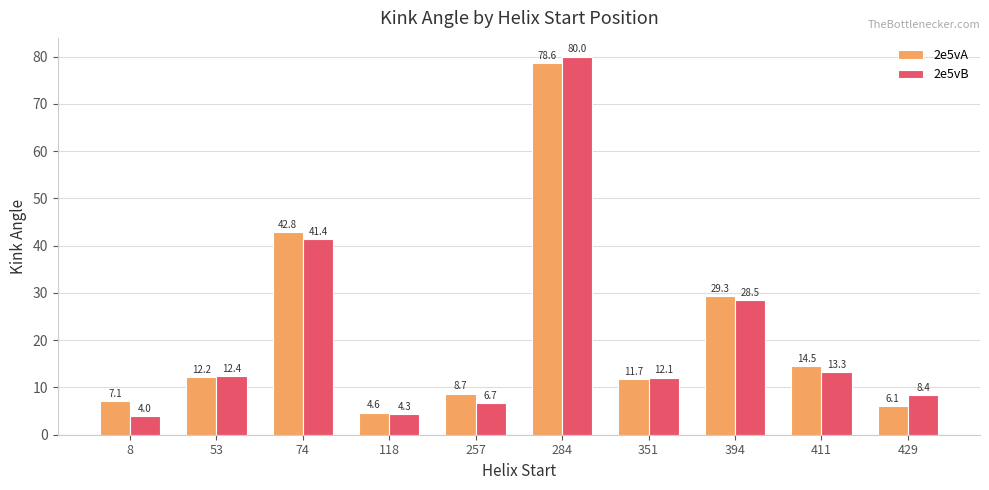

At which label is 2e5vA closest to 41?

74